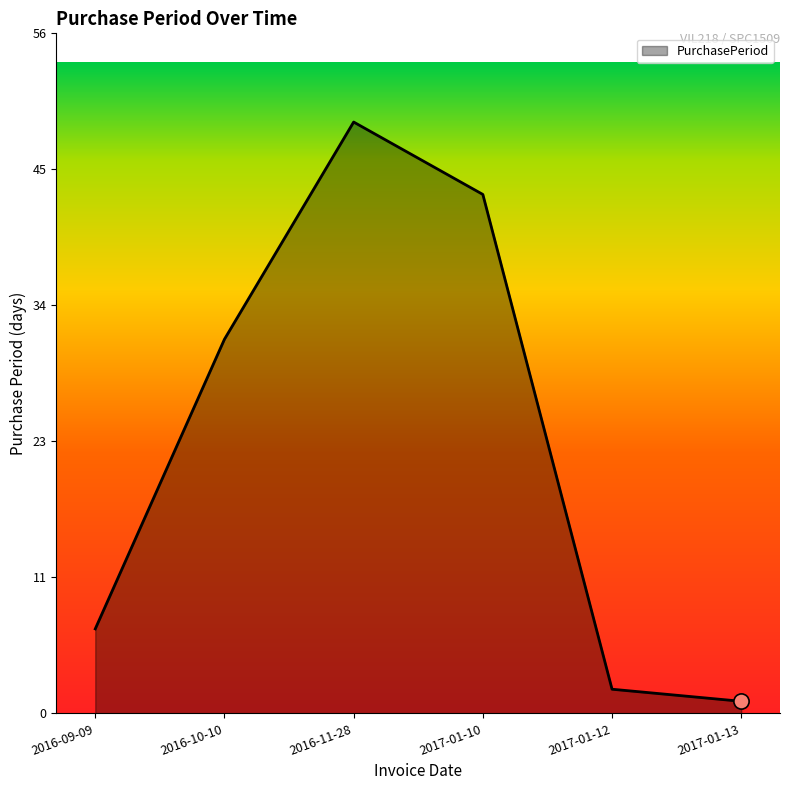

What is the ratio of the value at 2016-10-10 to the value at 2016-11-28?

0.6